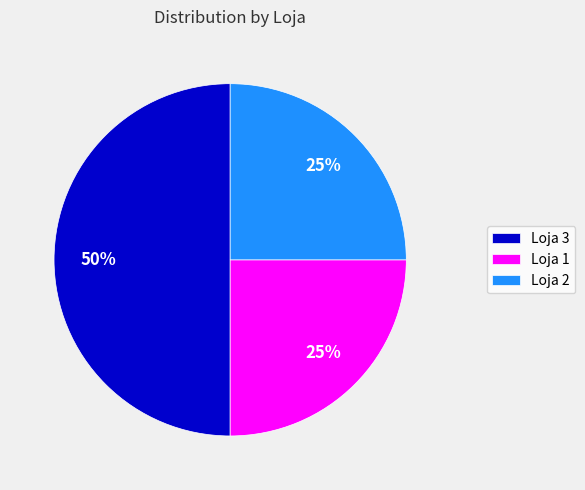

To the nearest percent, what is the difference between the Loja 3 and Loja 1 slice percentages?

25%